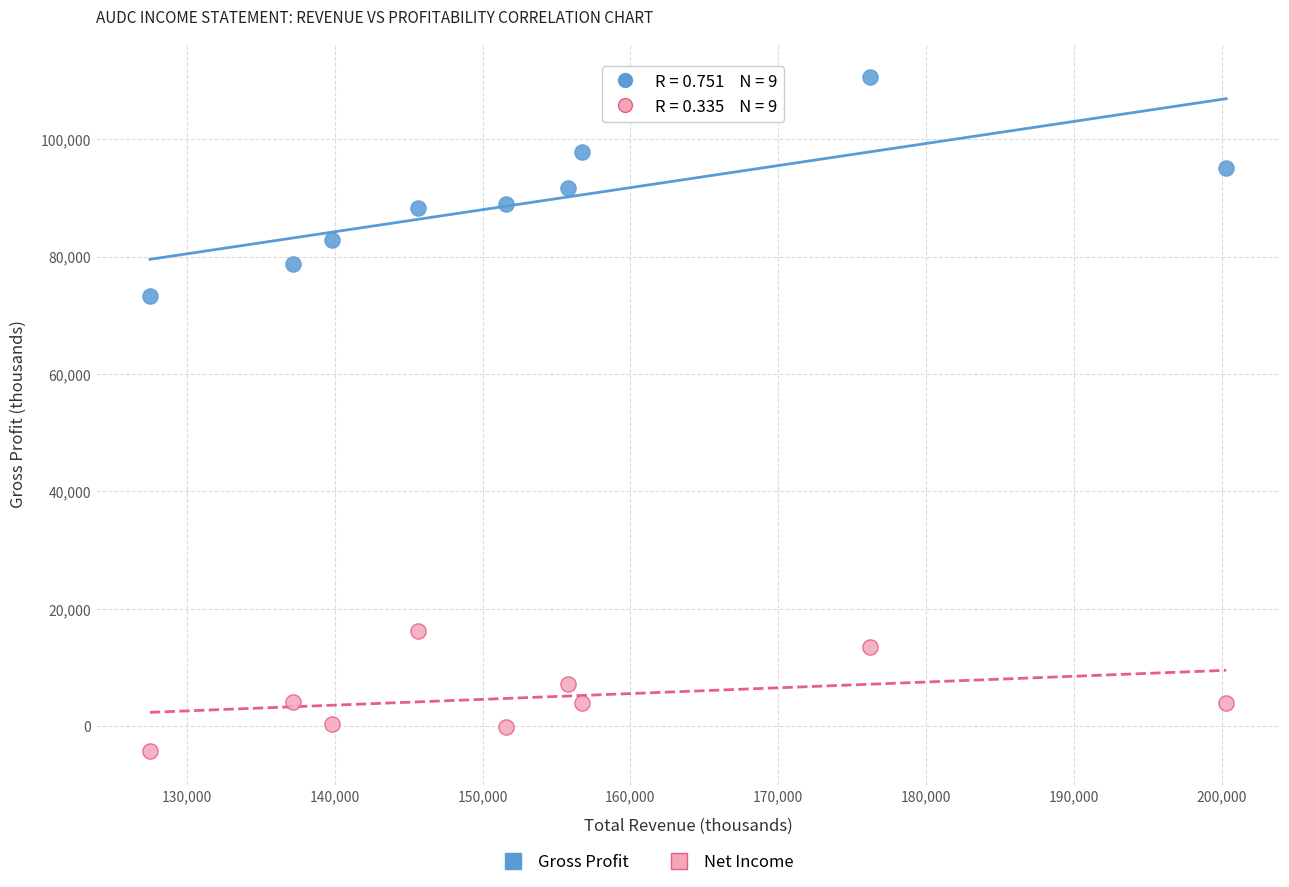

Which series reaches the maximum Y coordinate?

Gross Profit